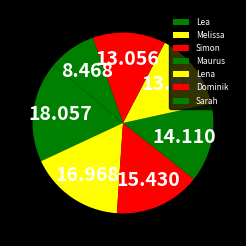

Is Sarah the majority of the pie?

No